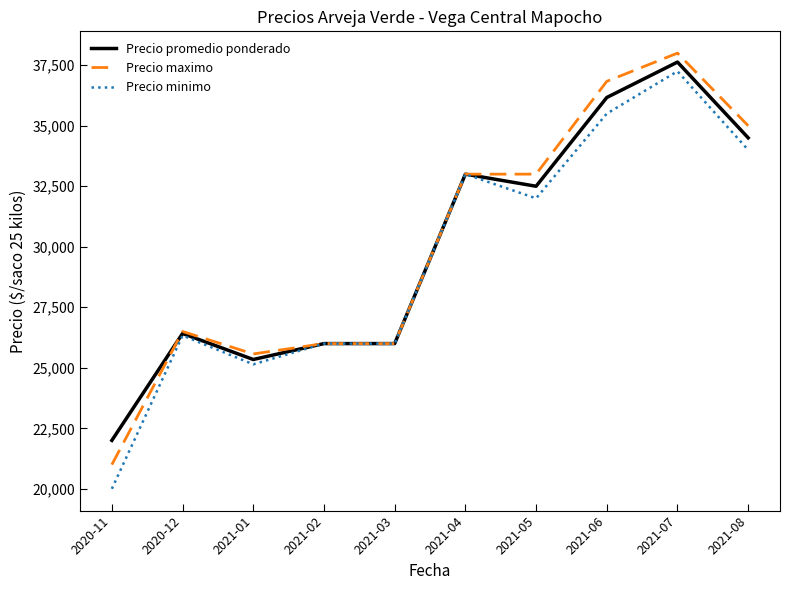

How many distinct data groups are displayed?

3